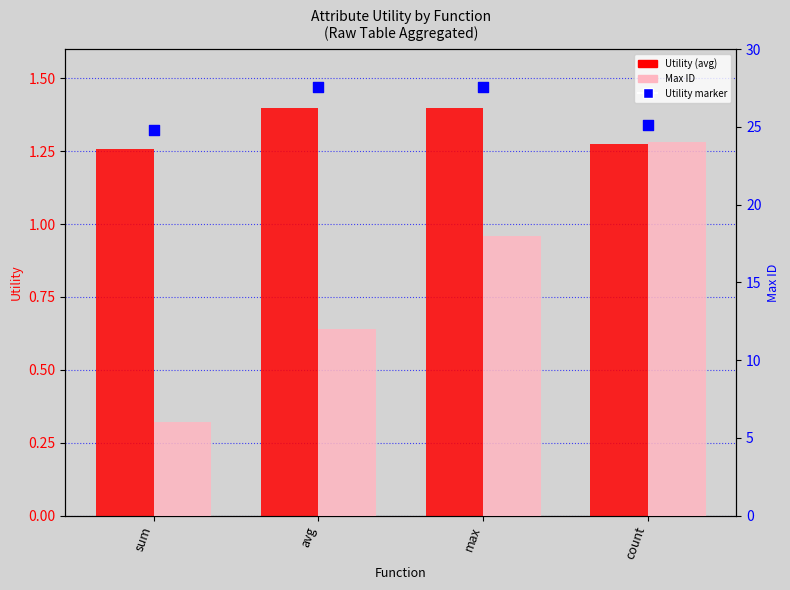

At how many categories does at least one series exceed 7?

3